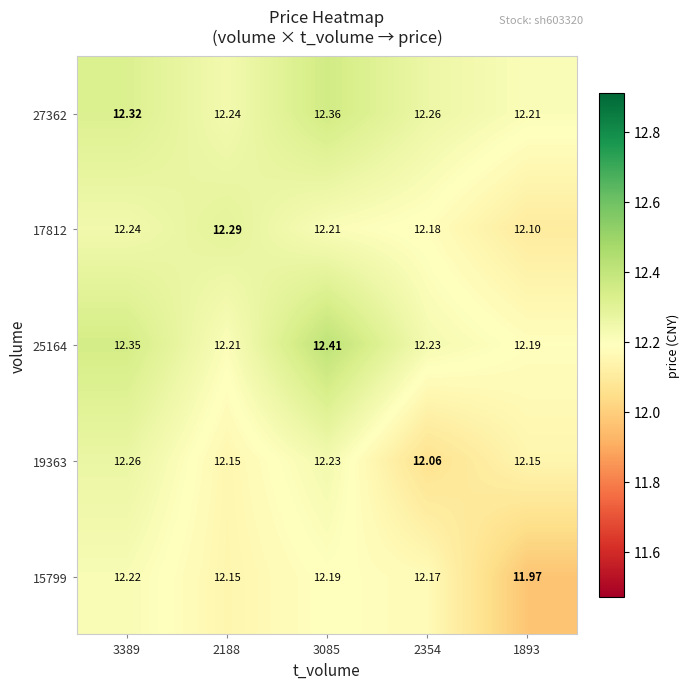

What is the spread (max minus min) of values at 2354?

0.2